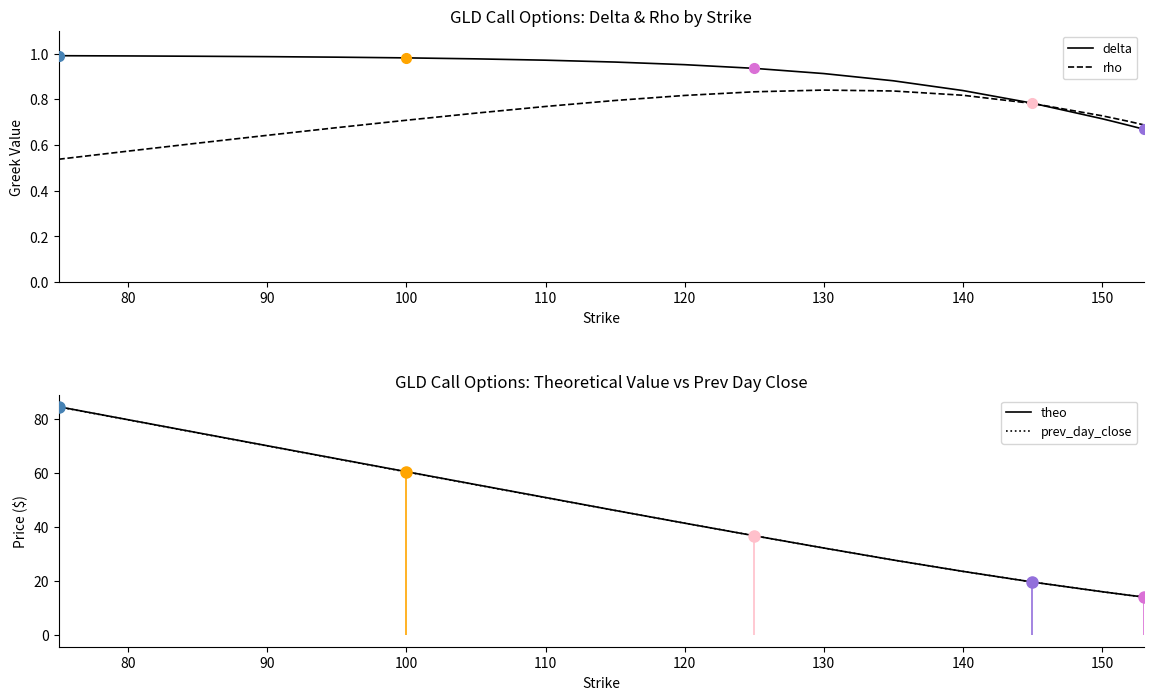

What is the average value of the prev_day_close series?

43.7